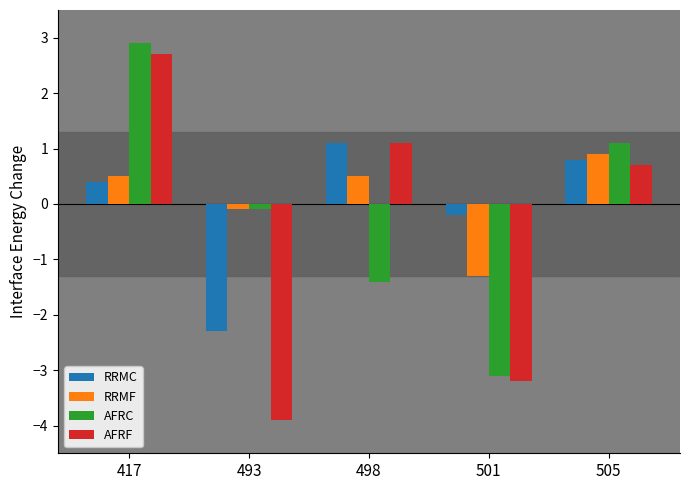

The value of RRMF at 501 is -0.6. True or false?

False